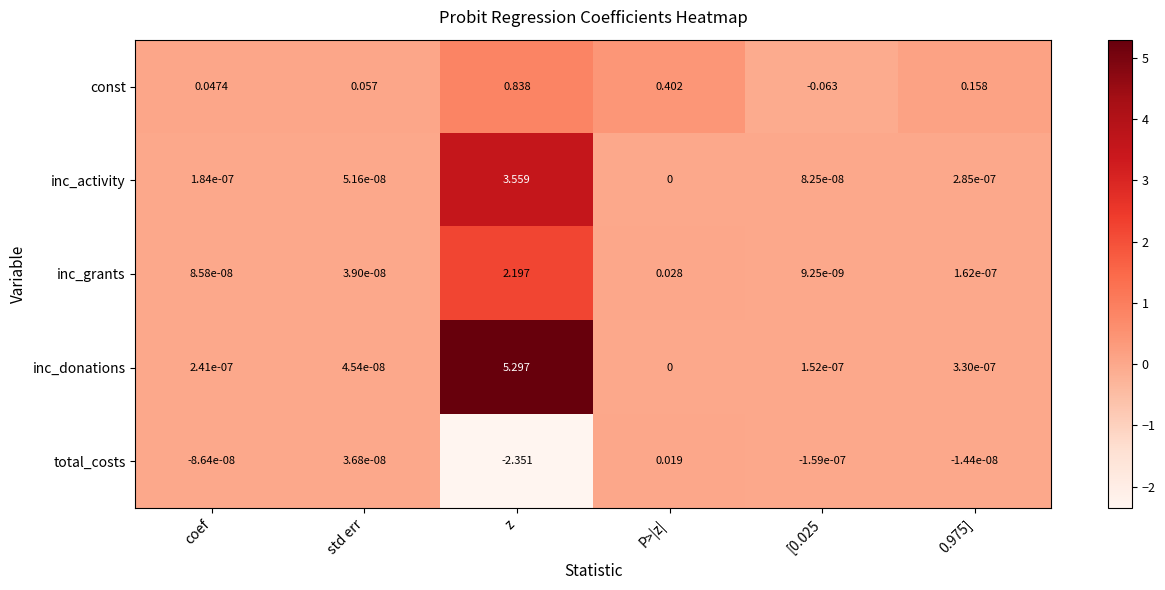

Where does the const series first go above 0?

coef